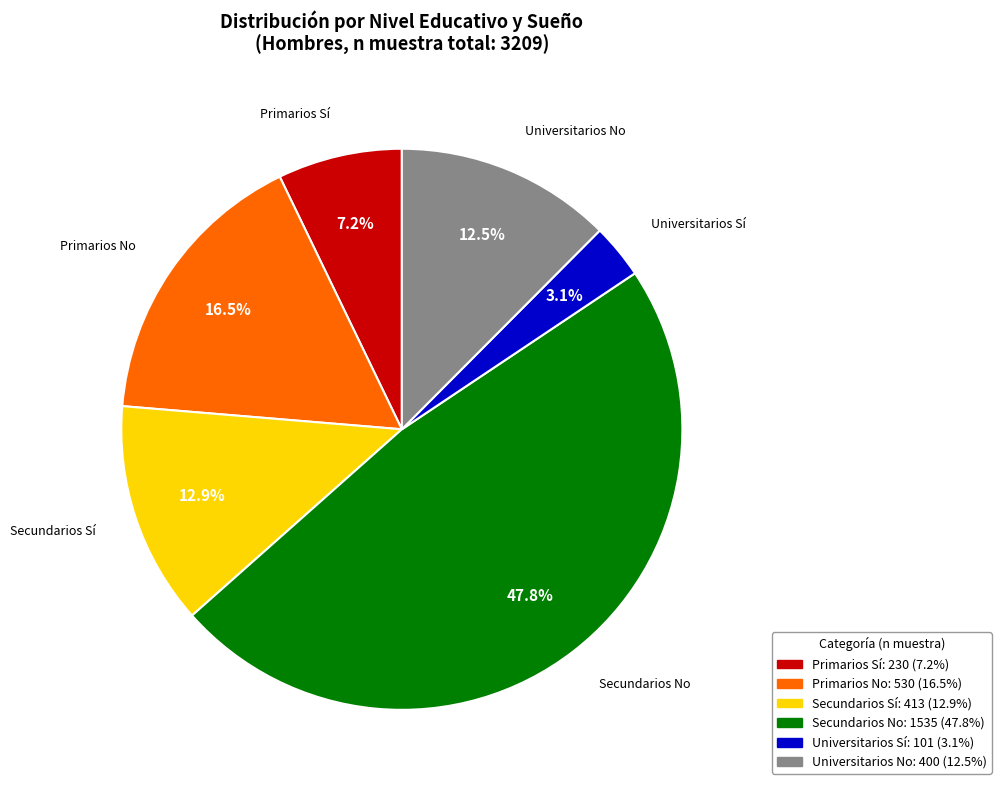

The Primarios Sí slice represents 1% of the pie. True or false?

False